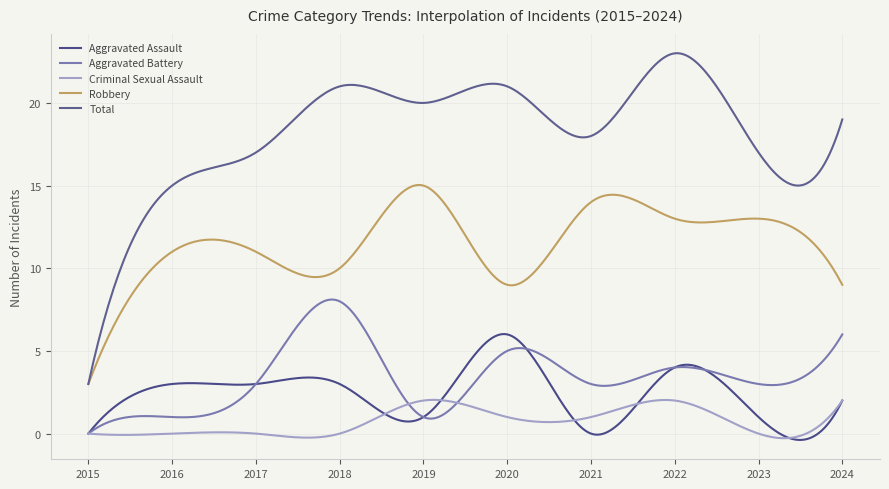

How many lines are shown in the chart?

5